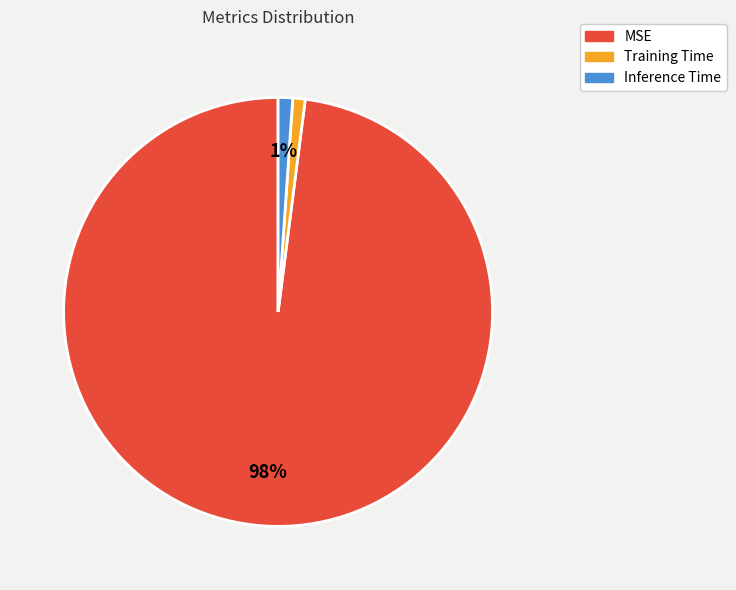

Which category has the biggest portion of the pie?

MSE